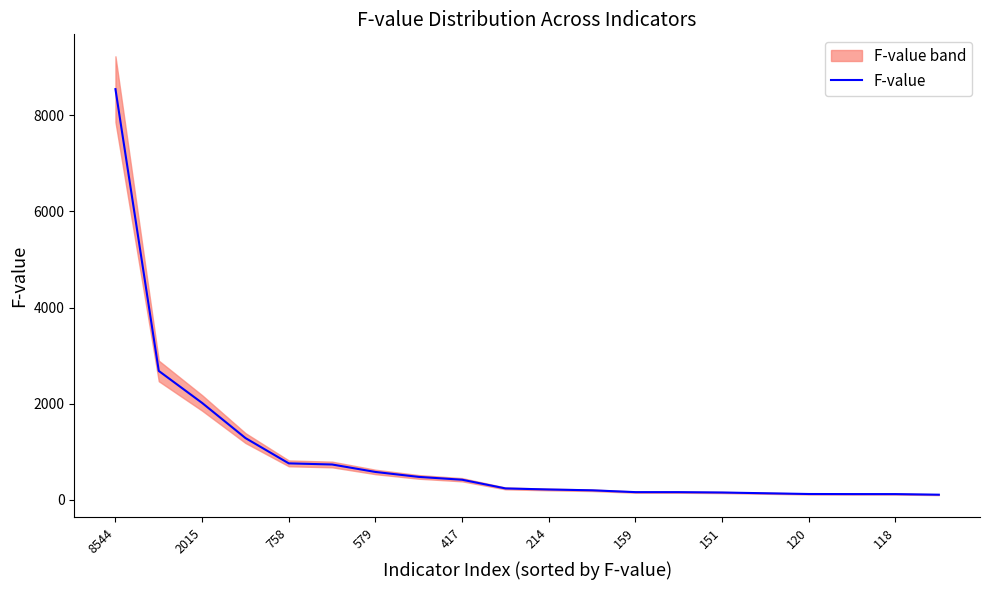

Which category has the highest value in the F-value series?

8544